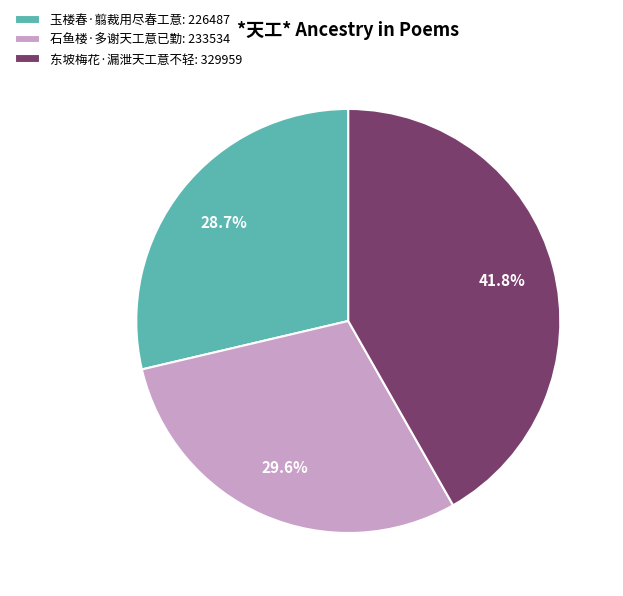

Does 石鱼楼·多谢天工意已勤 account for over 50% of the chart?

No